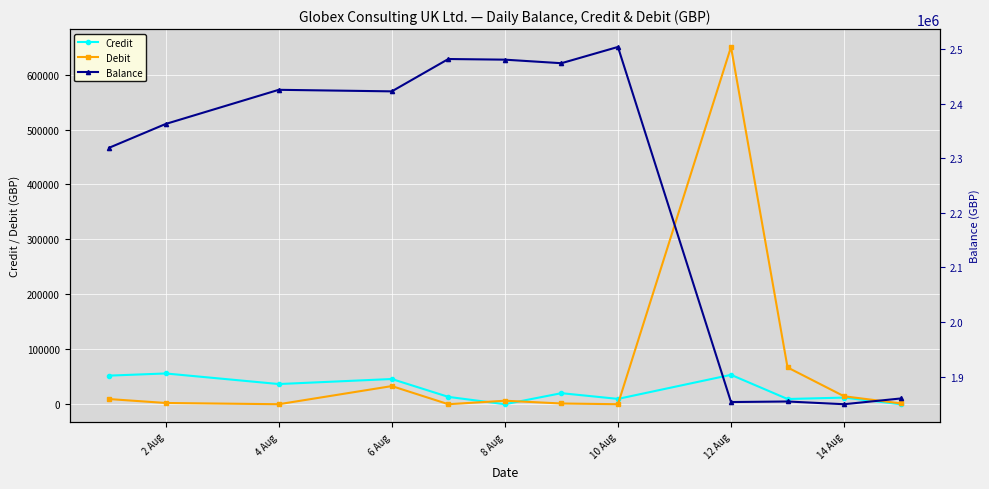

True or false: Debit has more than 1 points higher than both neighbors.

True